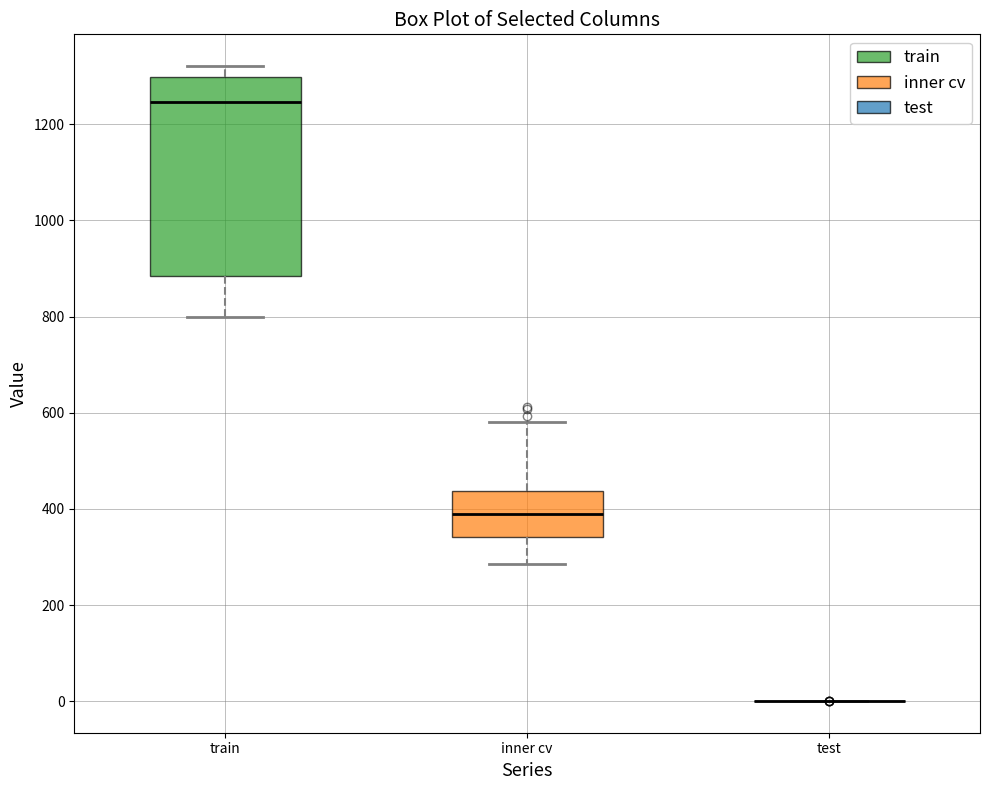

Reading left to right, read every box against the y-axis: the position of its median line, the range the box covers, and the ends of its whiskers. The values are not printed on the chart, so give them approximately, as read against the axis.

train: median 1240, box 880 to 1300, whiskers 800 to 1320
inner cv: median 400, box 340 to 440, whiskers 280 to 580
test: box collapsed to a line at 0, whiskers 0 to 0